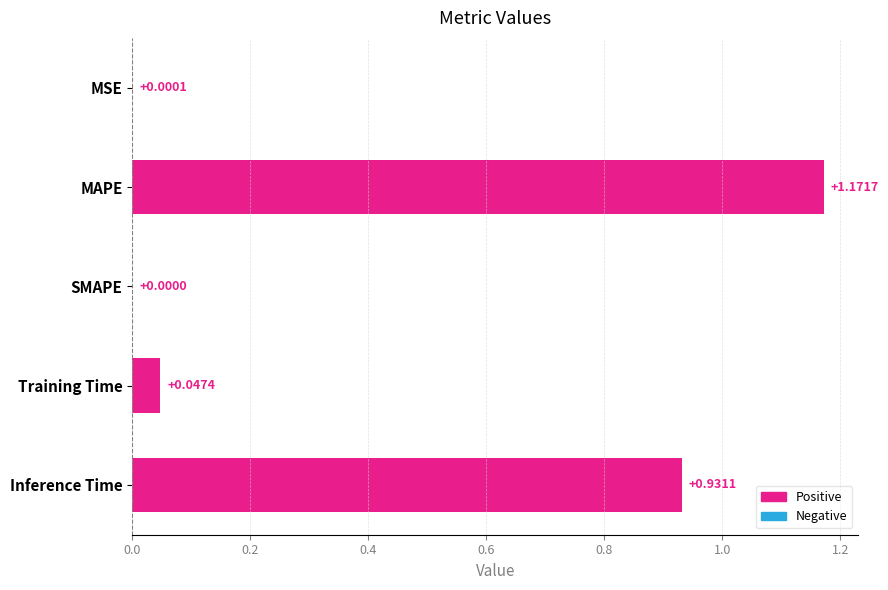

Between MAPE and Inference Time, which is larger?

MAPE